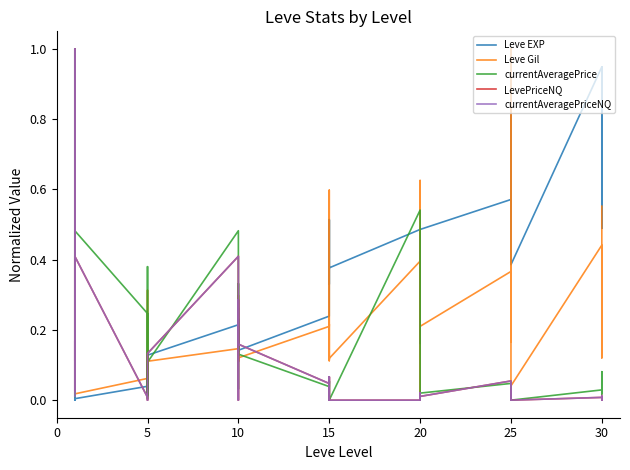

True or false: LevePriceNQ has a value of 0.0 at 30.

False